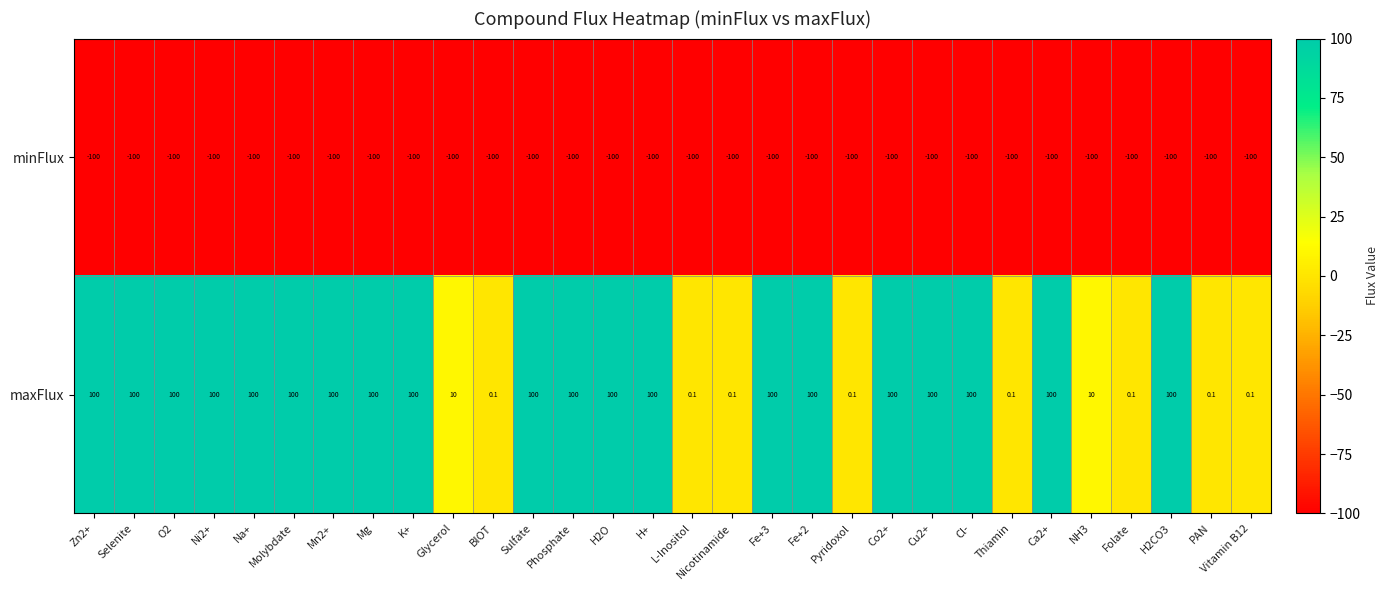

What is the average value of the maxFlux series?

67.4